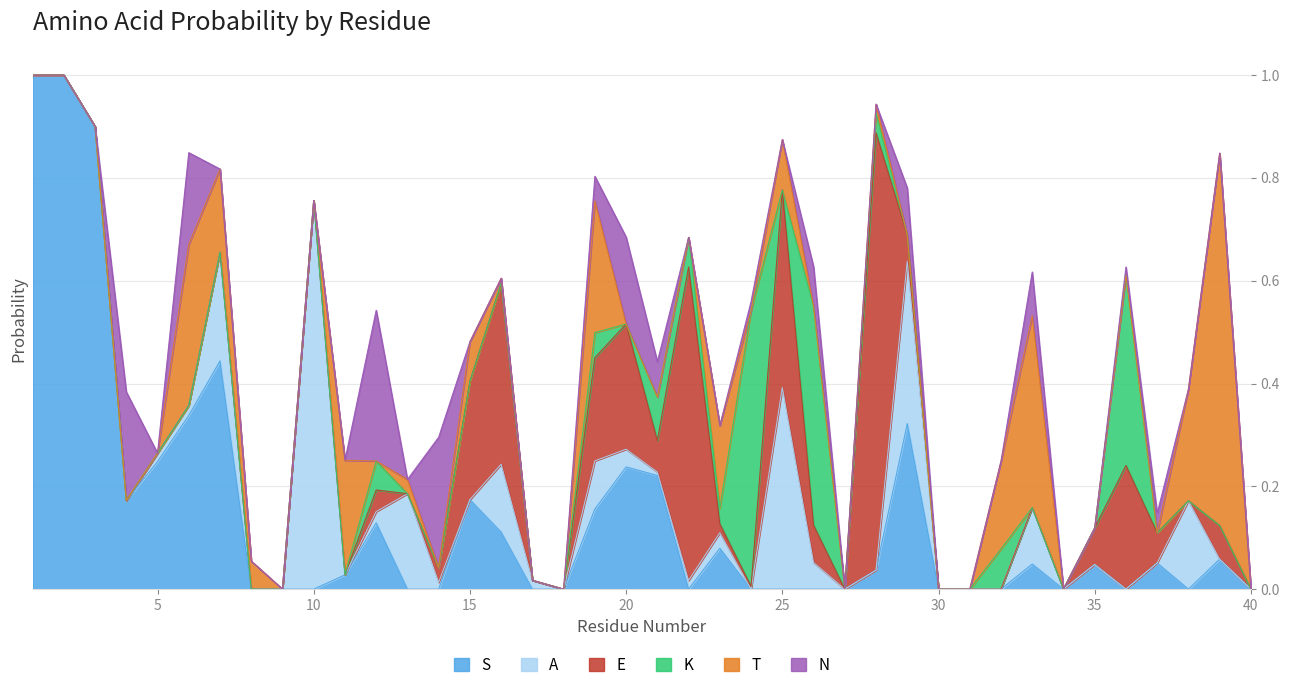

Where do S and K first cross each other?

21 and 22